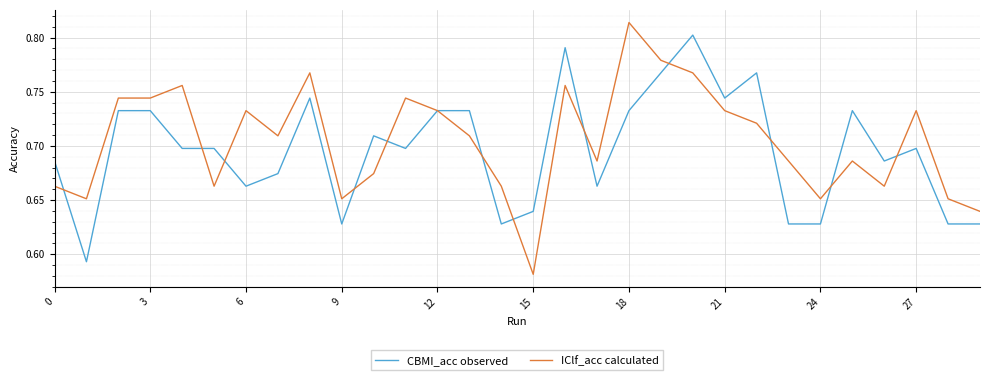

Which series has the largest range (max minus min)?

IClf_acc calculated